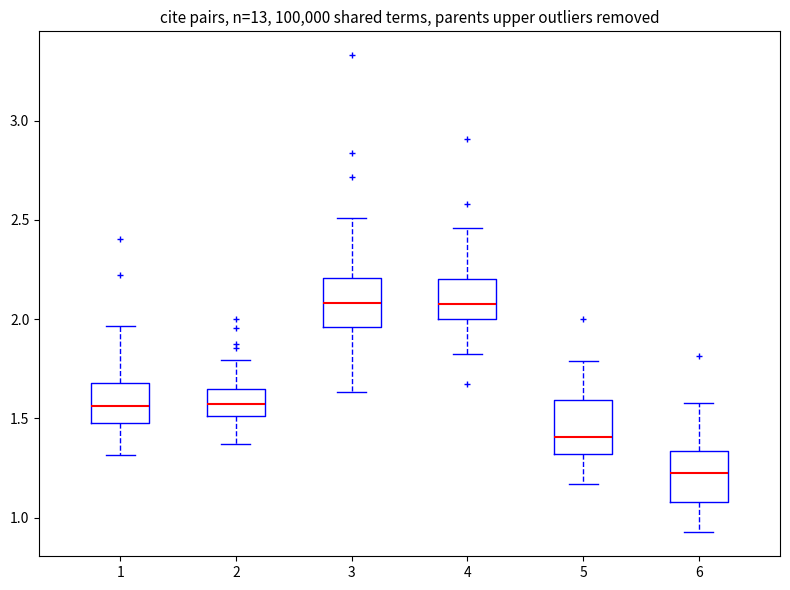

Where does the lower whisker of the box at x = 2 end on the y-axis? The values are not printed on the chart, so give them approximately, as read against the axis.

1.35